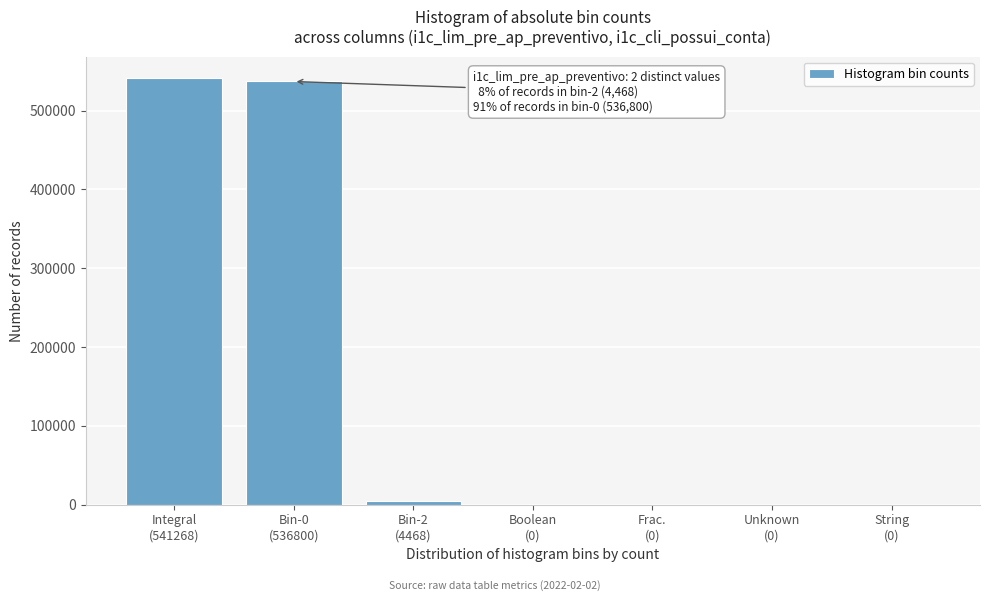

What is the sum of all values?

1082536